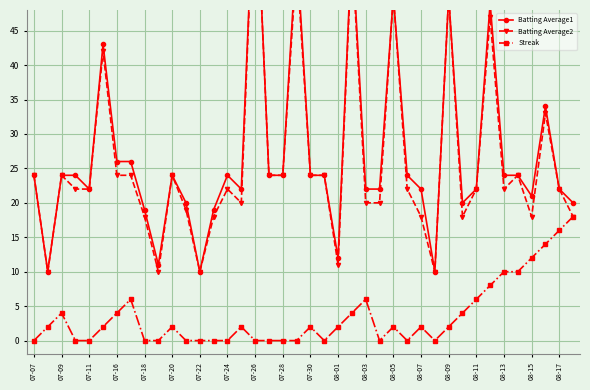

What is the greatest value displayed?

70.0